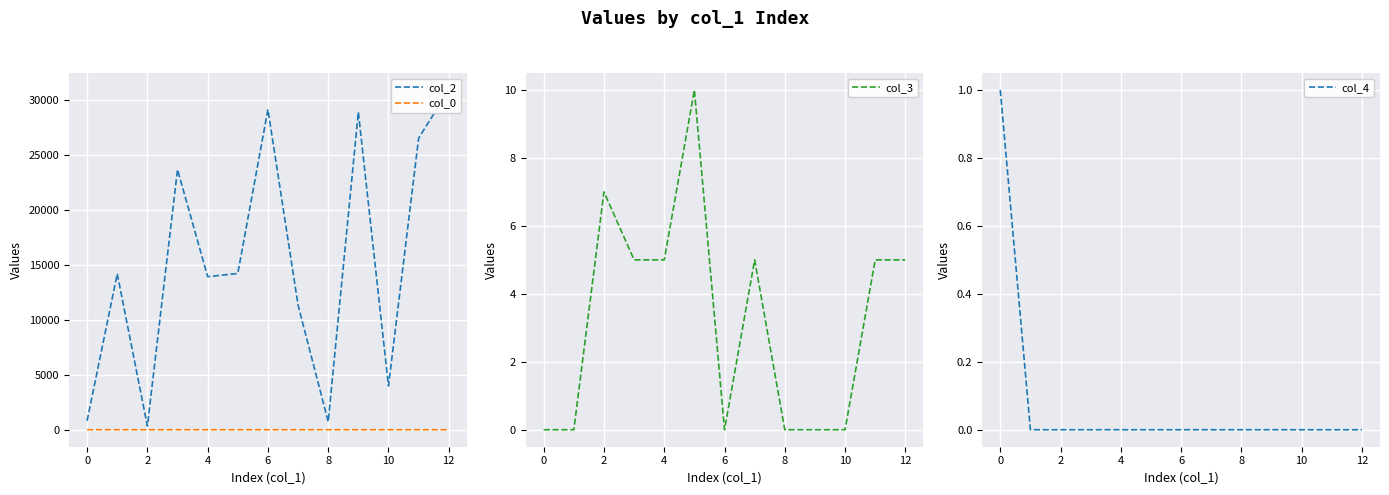

True or false: col_0 has a value of 1.1 at 0.

True